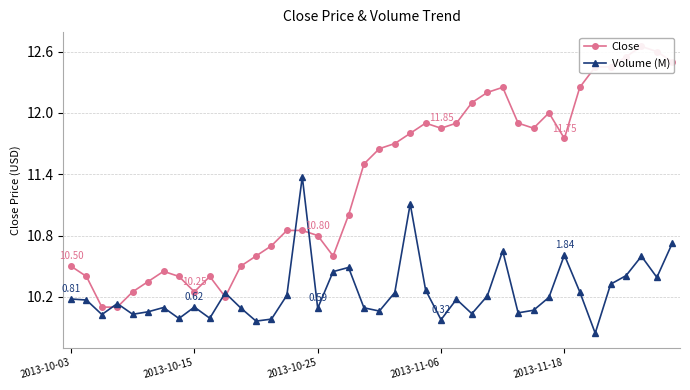

What is the lowest value of the Close series?

10.1